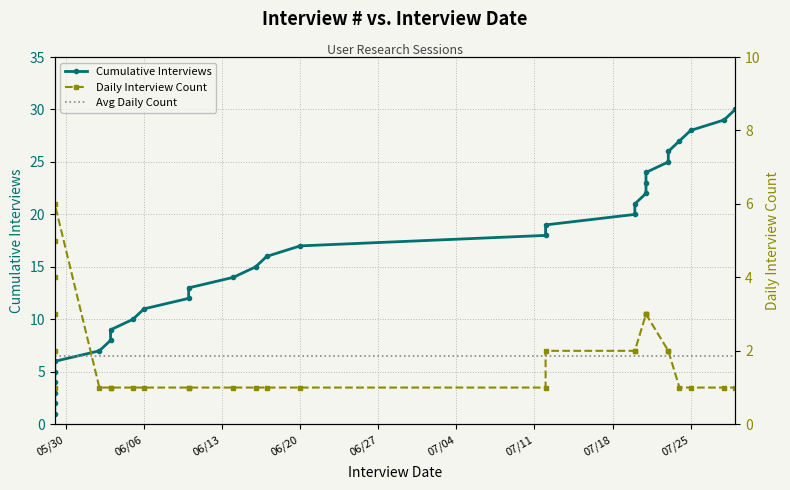

True or false: Cumulative Interviews and Daily Interview Count cross at least once.

False